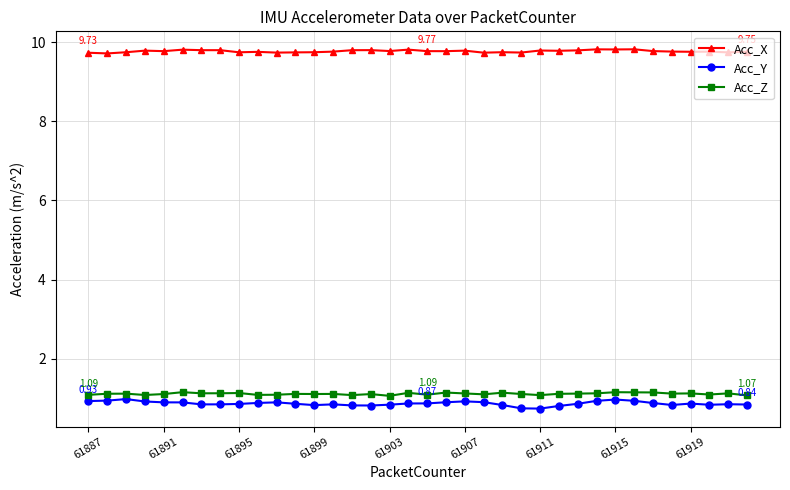

How many lines are shown in the chart?

3